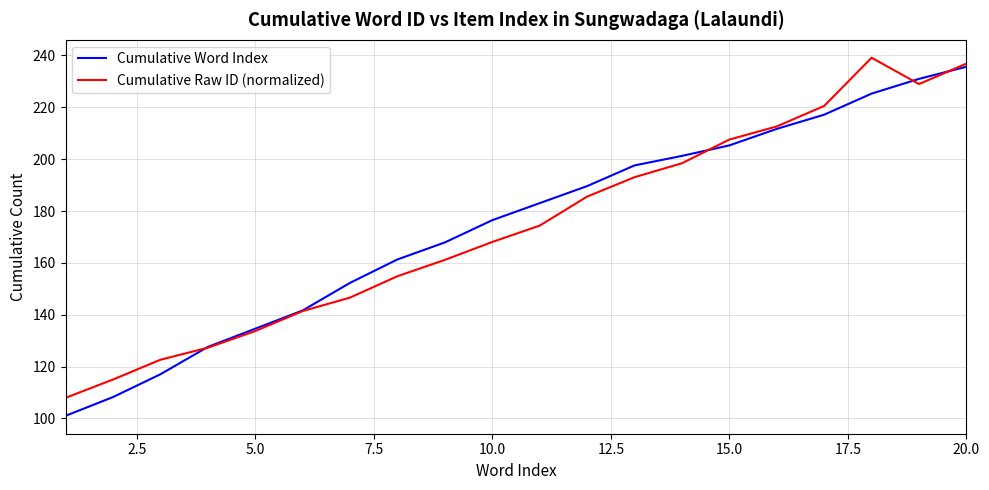

What is the greatest value displayed?

239.1